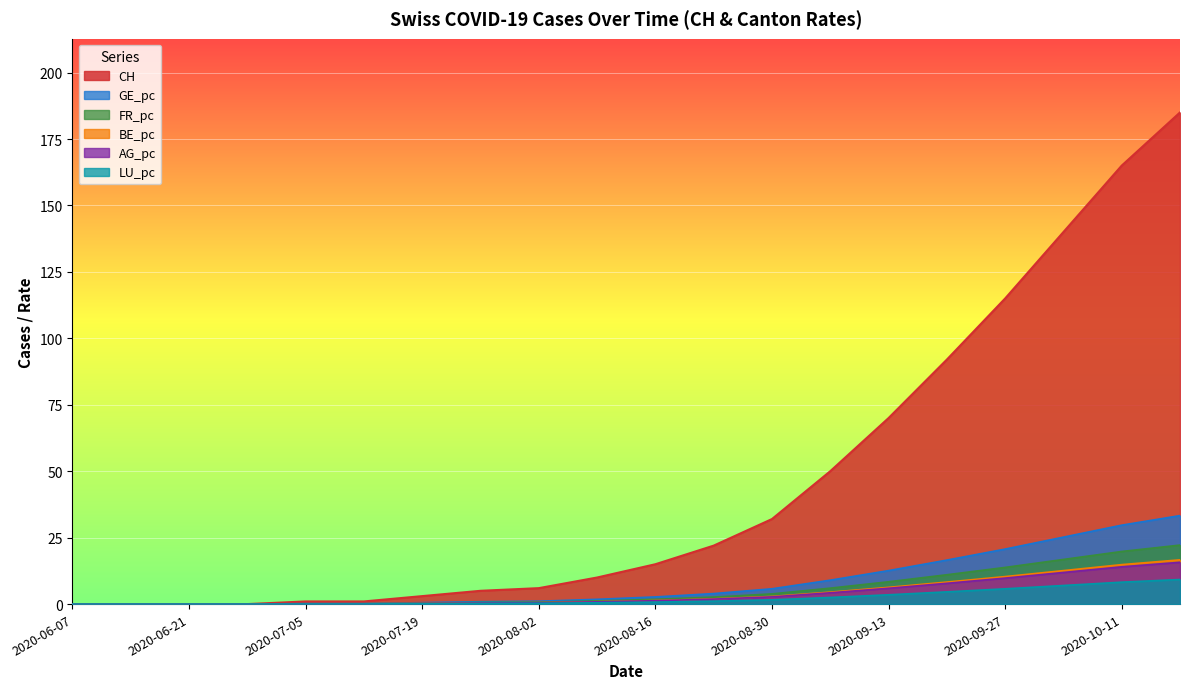

At which category is the sum across all series the highest?

2020-10-18